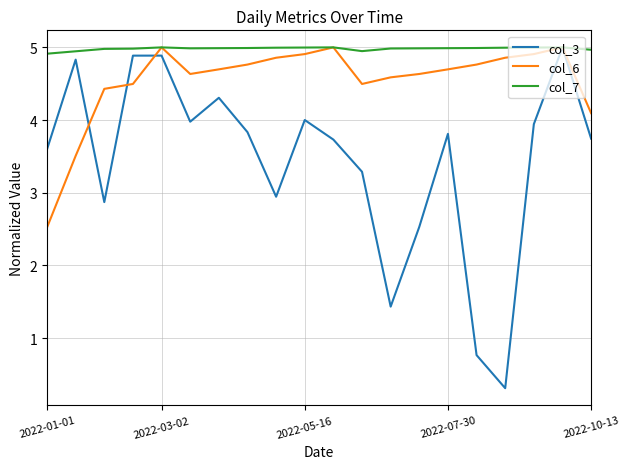

In col_3, how many points are higher than both neighbors (excluding endpoints)?

6